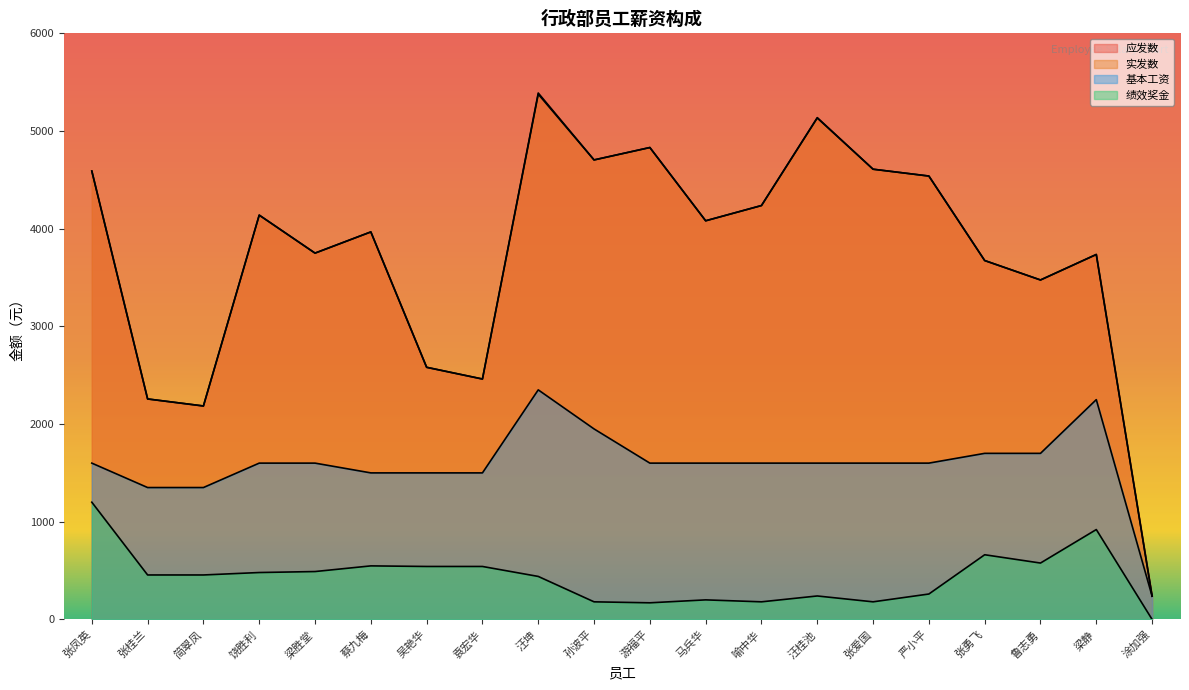

Where is 基本工资 nearest to the value 1294?

张桂兰